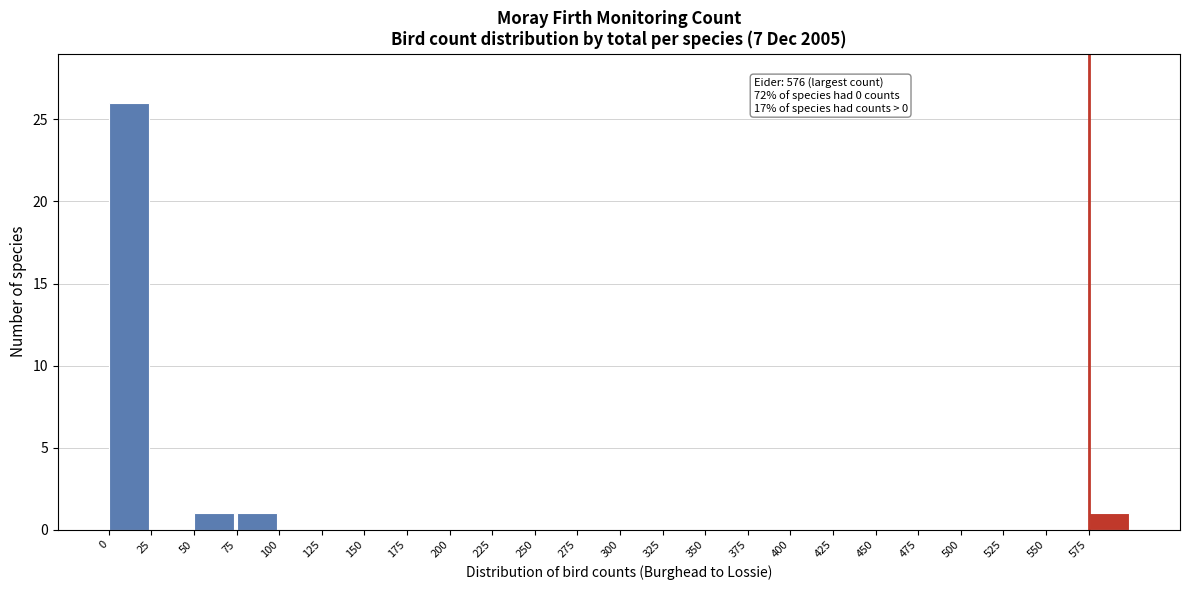

Over which range of the x-axis is the bar tallest?

0 to 25